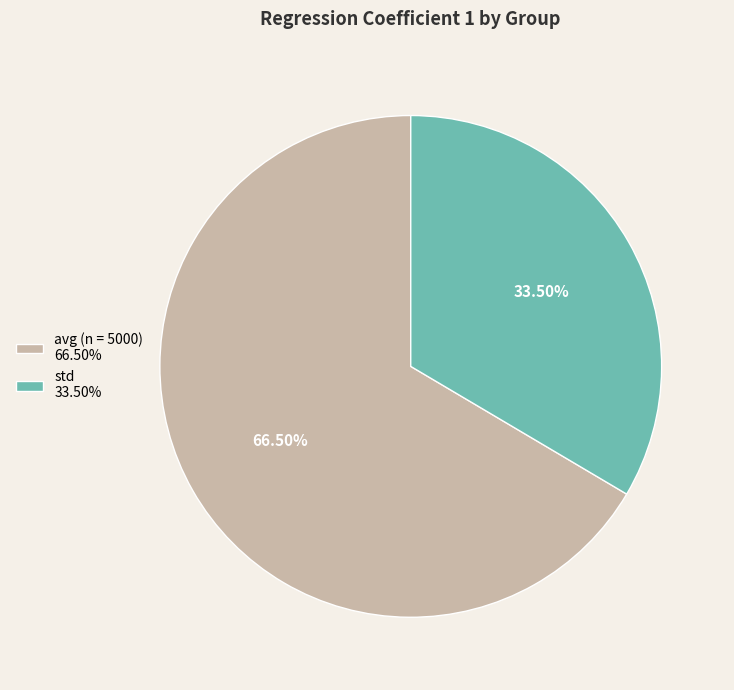

How many slices are in this pie chart?

2